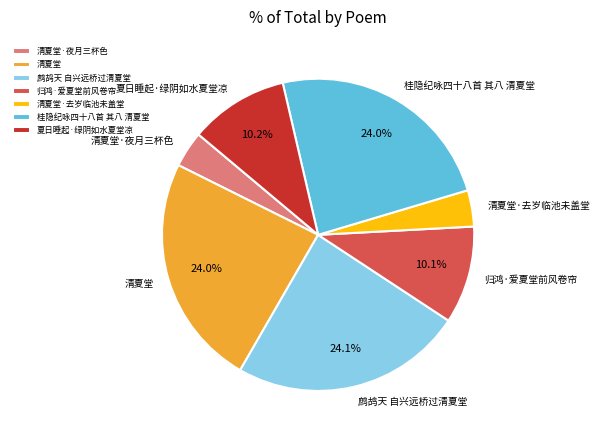

What percentage is NOT represented by 桂隐纪咏四十八首 其八 清夏堂?

76.0%